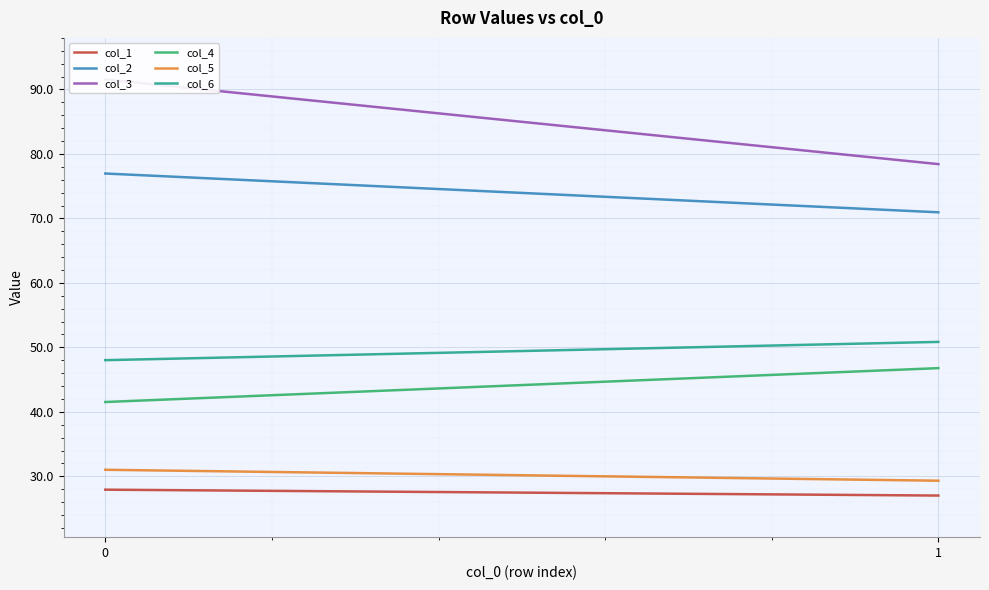

What is the spread (max minus min) of values at 0?

63.6